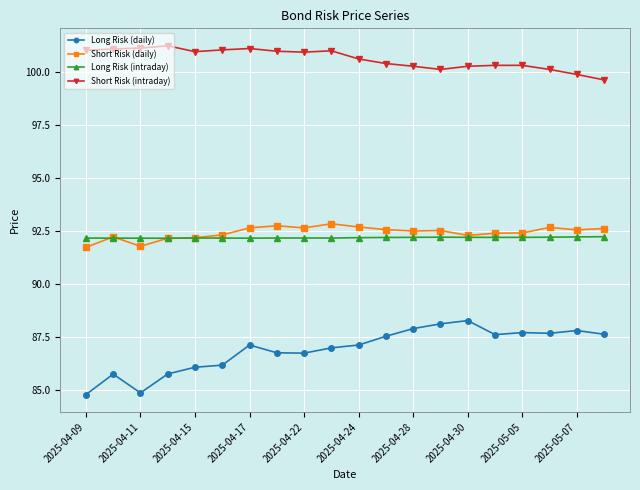

What is the sum of all Long Risk (daily) values?

1738.0